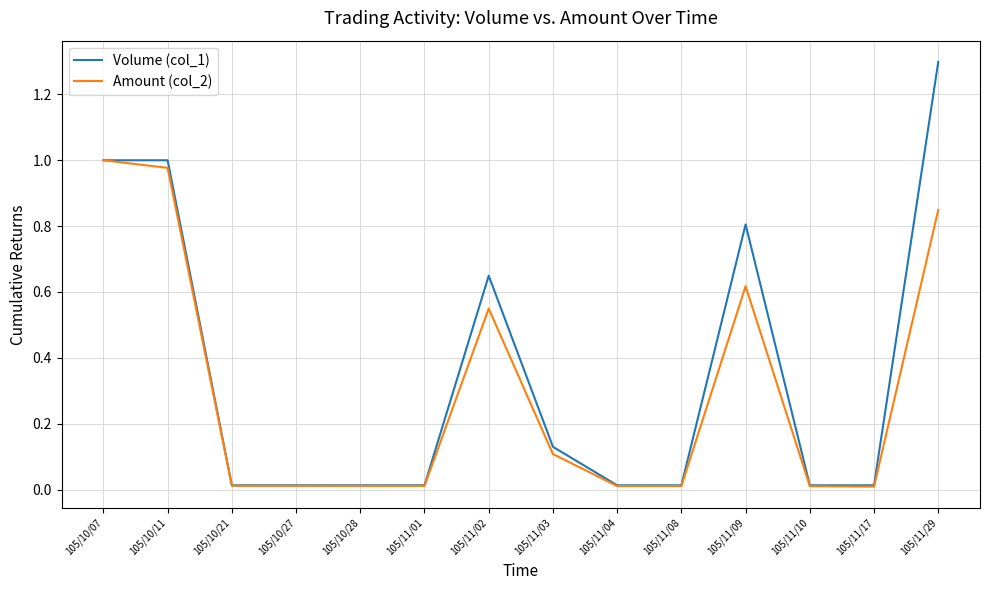

The Amount (col_2) series shows 0.0 at 105/11/10. True or false?

True